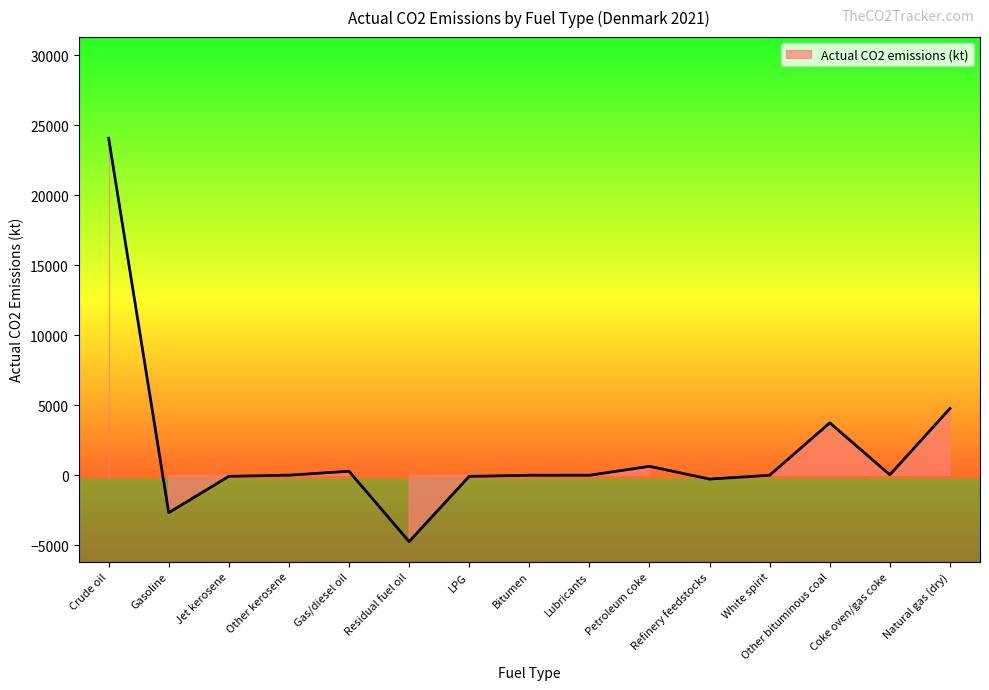

Where is the data nearest to the value 9664?

Natural gas (dry)